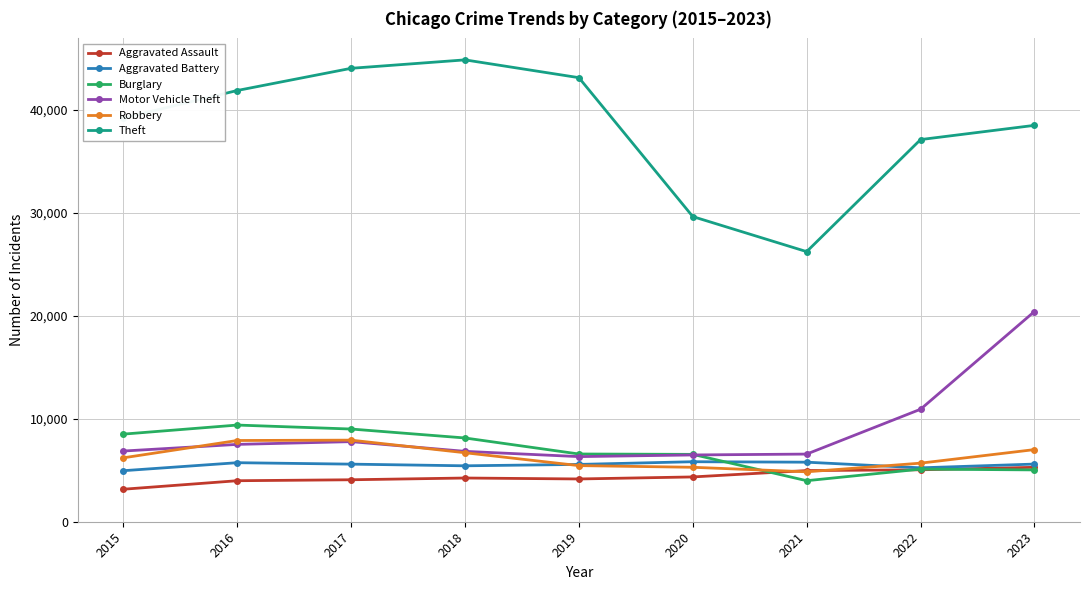

True or false: Burglary has more than 0 points higher than both neighbors.

True